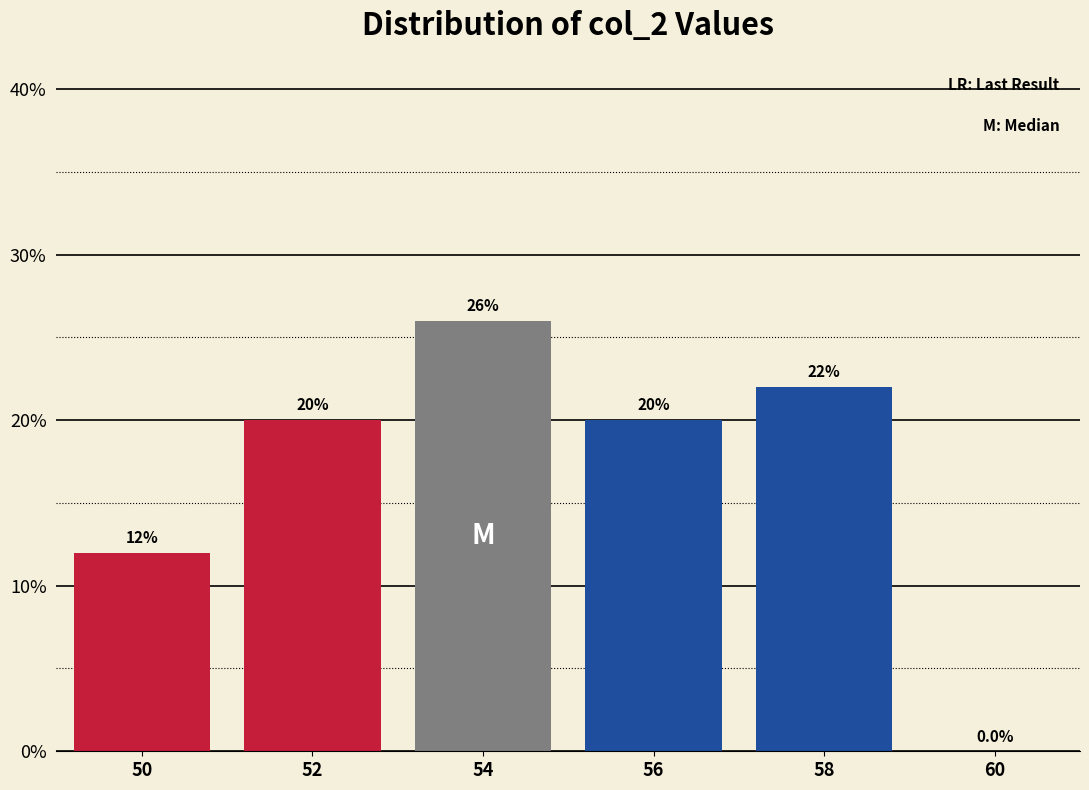

Reading right to left, transcribe all the data shown in this chart.

60=0	58=22	56=20	54=26	52=20	50=12